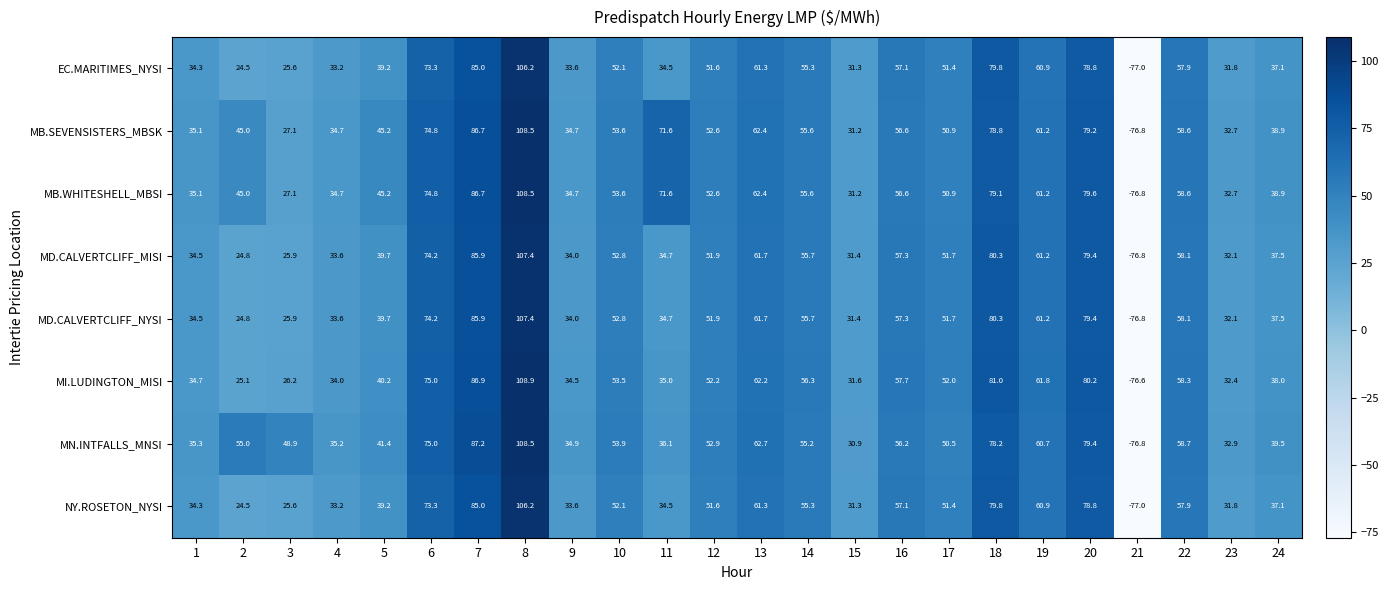

How many categories are shown in the chart?

24